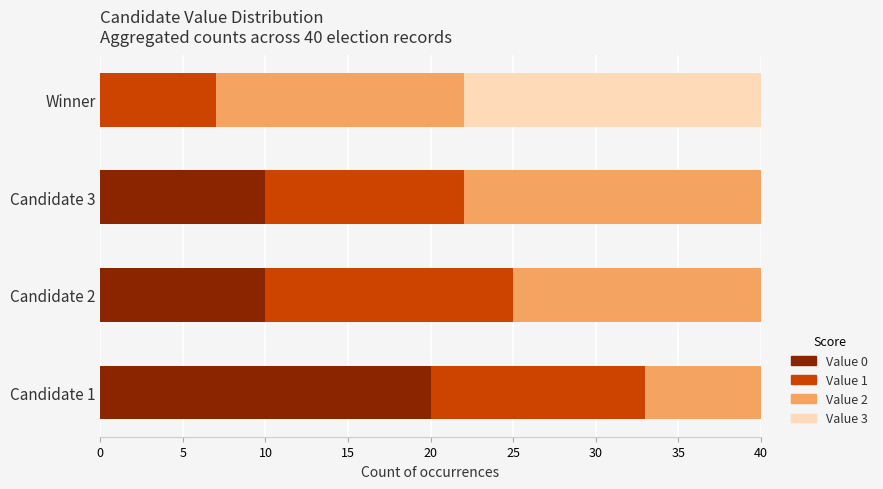

The value of Value 0 at Winner is 0. True or false?

True